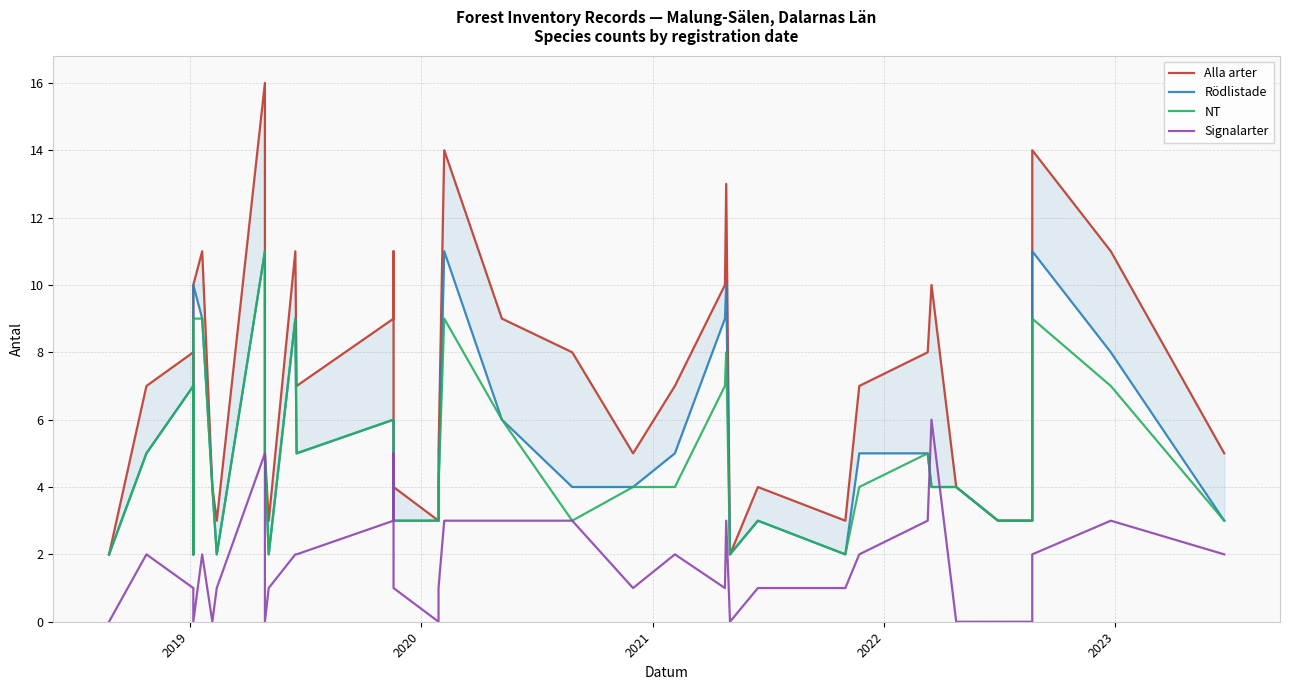

What are all the series names shown in the legend?

Alla arter, Rödlistade, NT, Signalarter